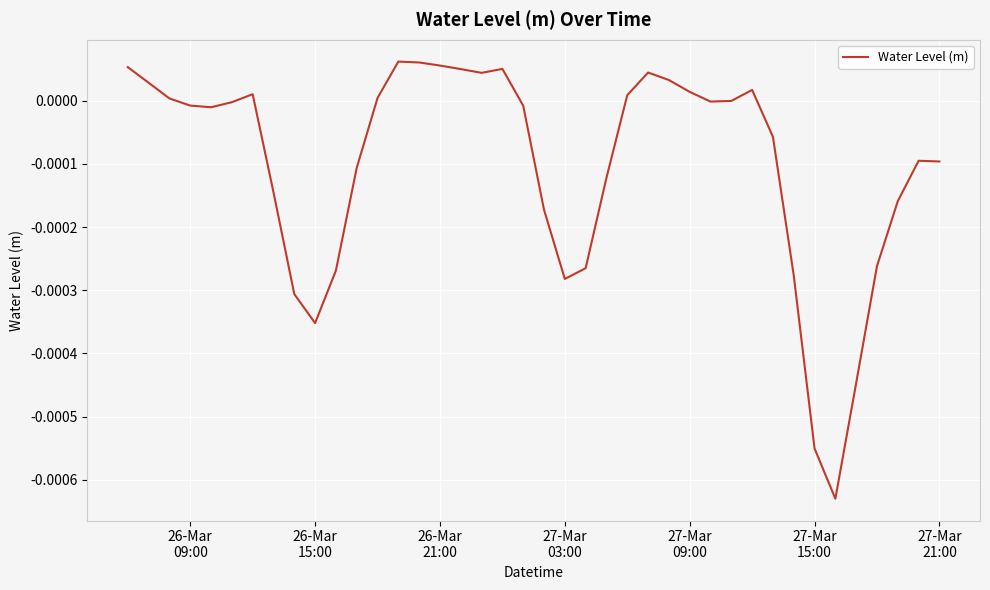

Is this an area chart (filled region under the line)?

No